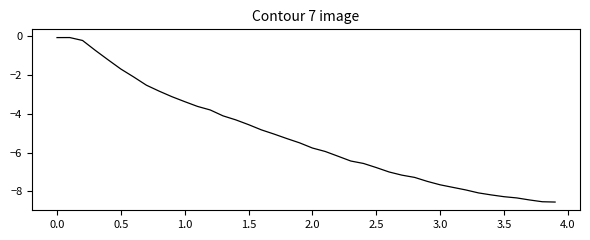

What is the minimum value shown in the chart?

-8.5